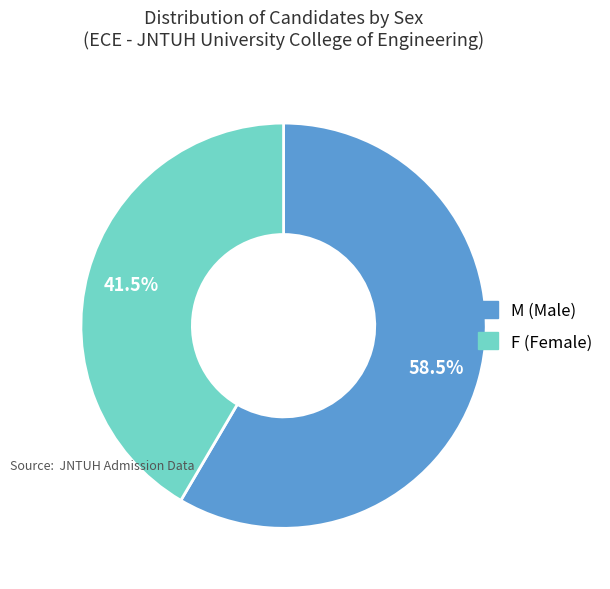

What is the ratio of the value at F to the value at M?

0.7